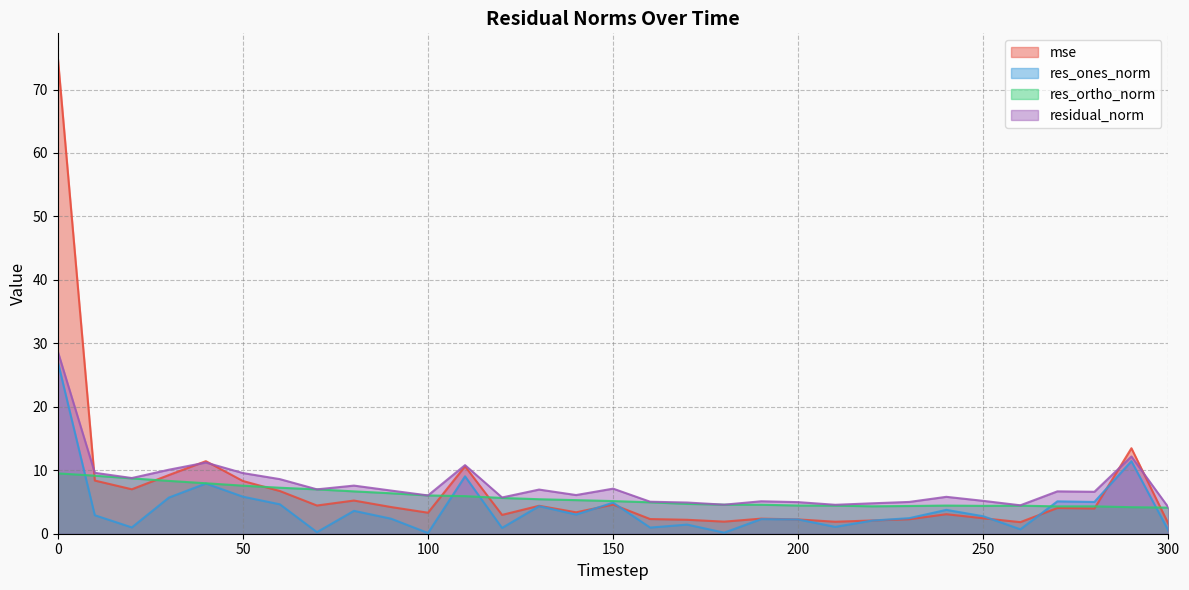

After their last crossing, which series has the higher values: res_ones_norm or mse?

mse